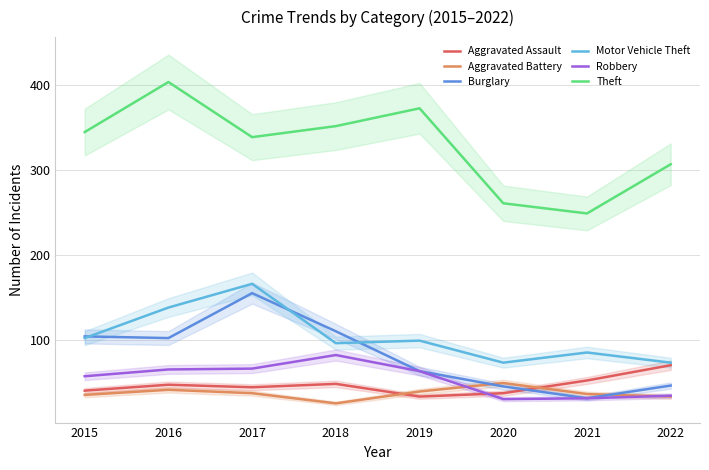

In Motor Vehicle Theft, how many points are higher than both neighbors (excluding endpoints)?

3